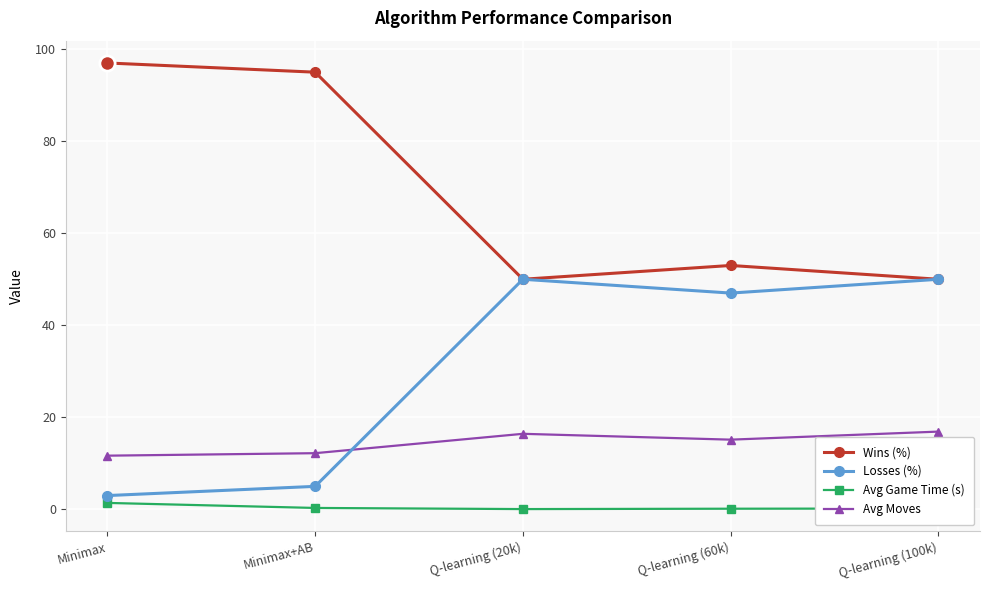

What is the label of the 3rd point from the left?

Q-learning (20k)